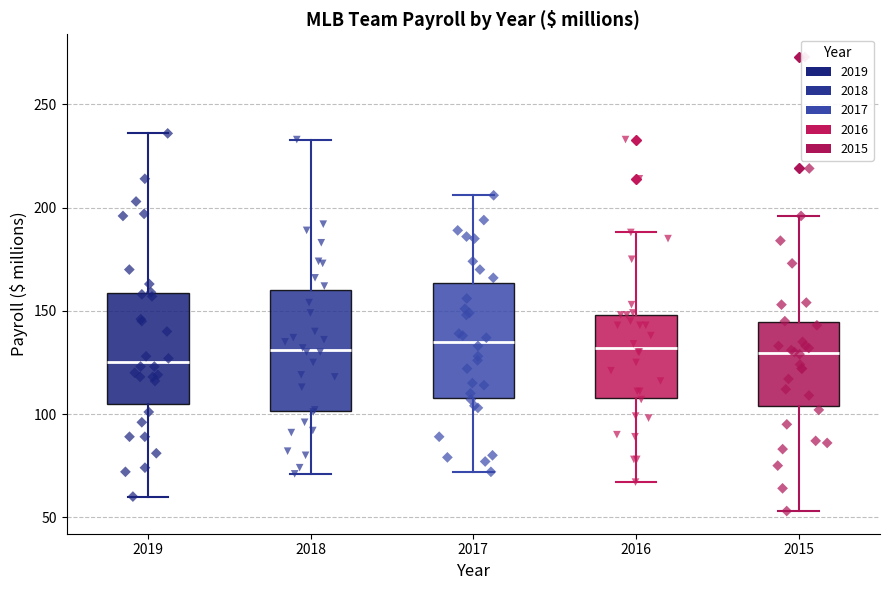

Reading left to right, transcribe this box plot: for each box, give where its median line is, the range the box spans, and where its two whiskers end, as read against the y-axis. The values are not printed on the chart, so give them approximately, as read against the axis.

2019: median 125, box 105 to 160, whiskers 60 to 235
2018: median 130, box 100 to 160, whiskers 70 to 235
2017: median 135, box 110 to 165, whiskers 70 to 205
2016: median 130, box 110 to 150, whiskers 65 to 190
2015: median 130, box 105 to 145, whiskers 55 to 195